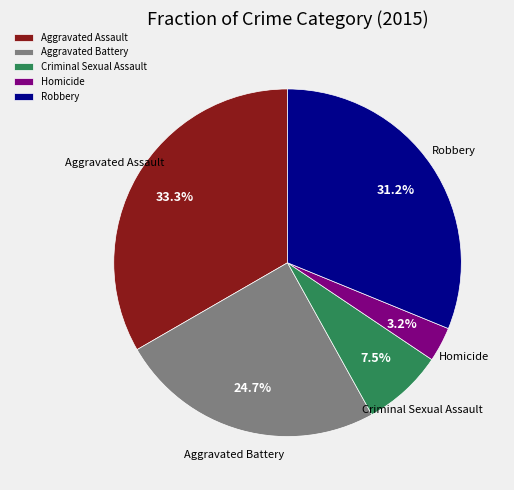

Between Robbery and Aggravated Assault, which is larger?

Aggravated Assault